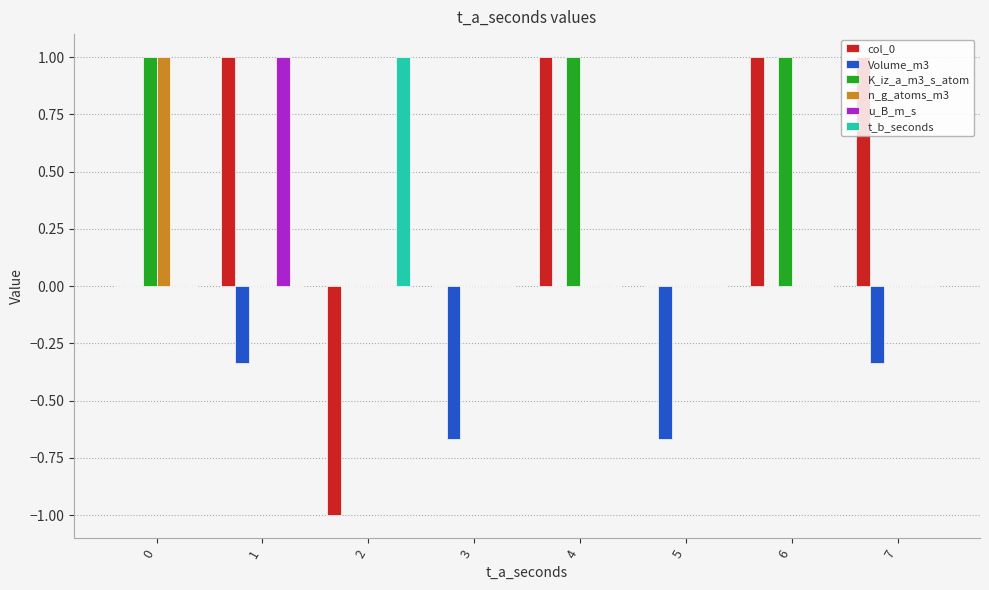

The K_iz_a_m3_s_atom series shows 0.0 at 5. True or false?

True